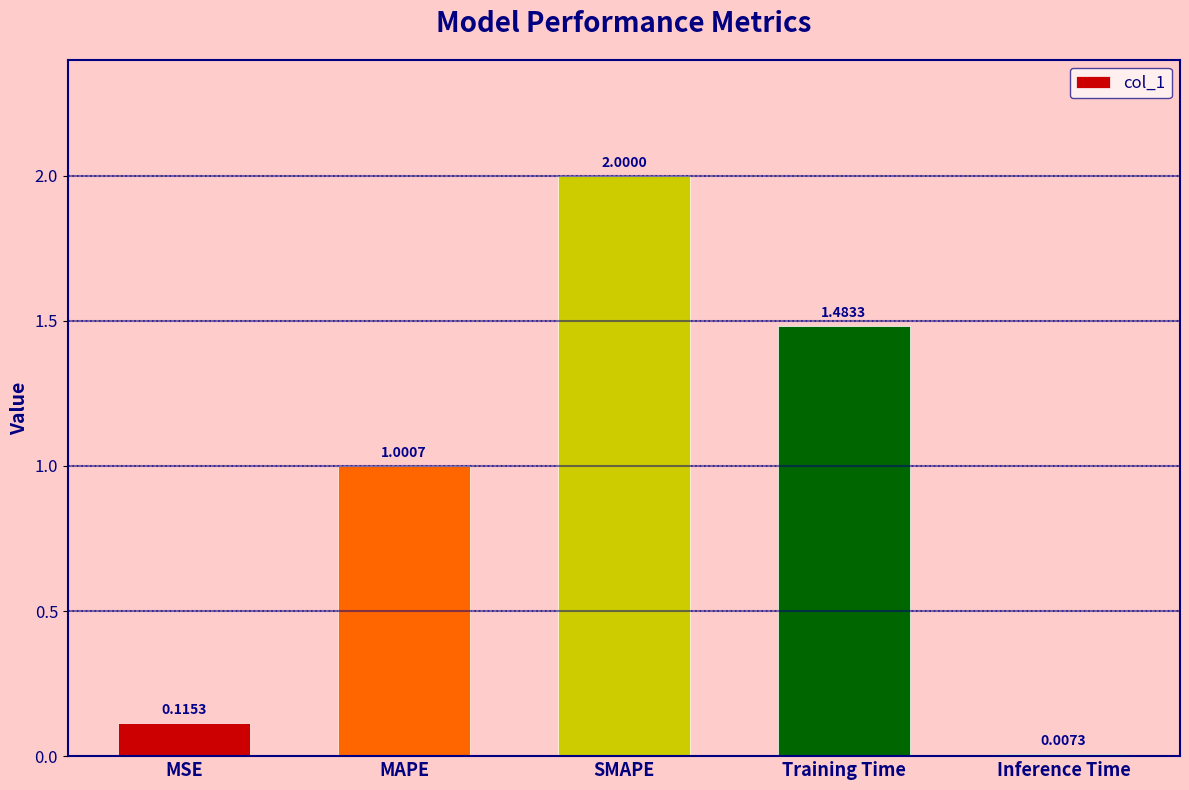

Rank the categories by value from highest to lowest.

SMAPE, Training Time, MAPE, MSE, Inference Time